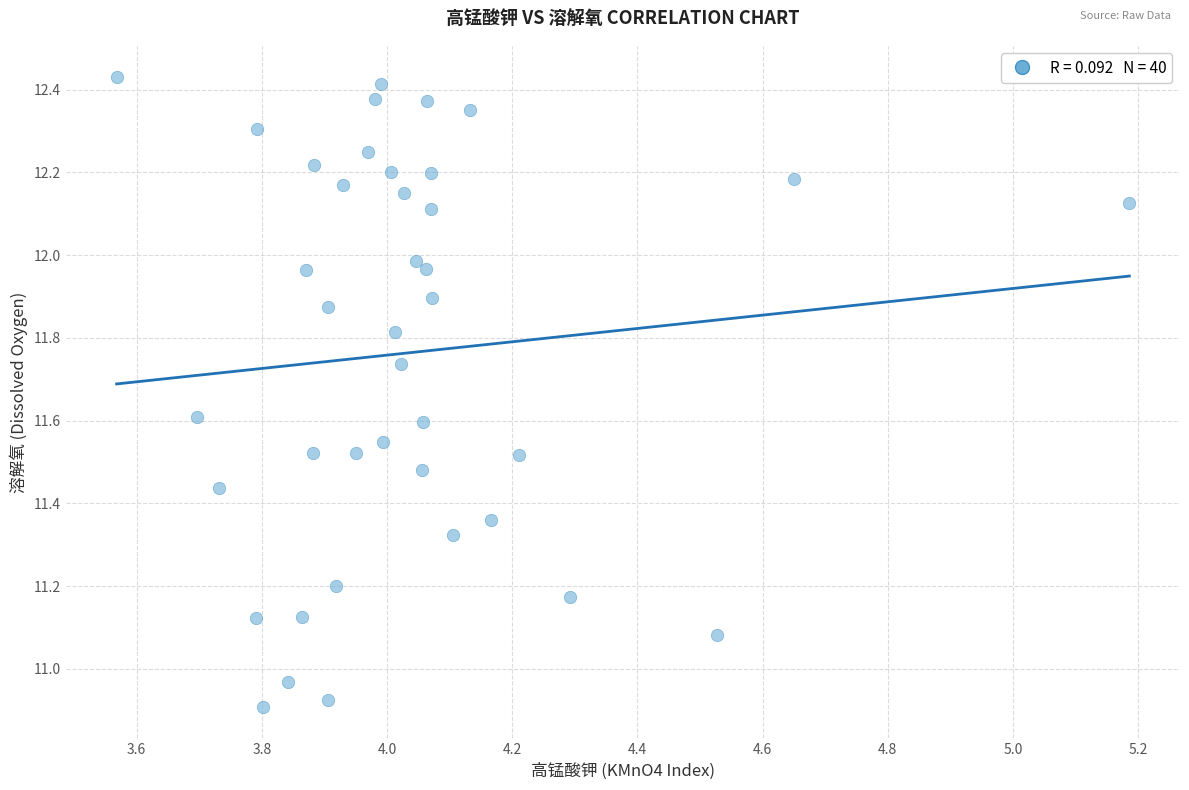

What is the range of X values (max minus min)?

1.6